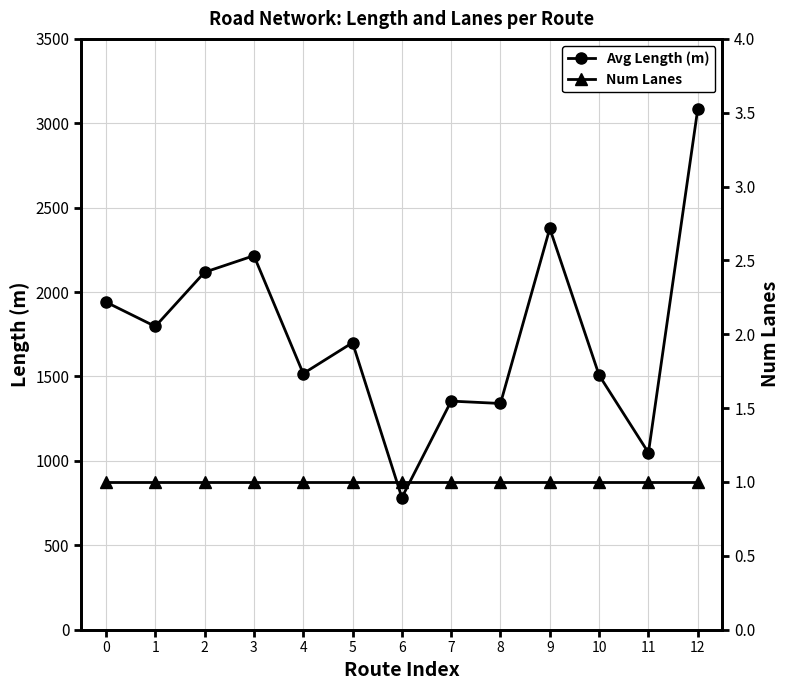

True or false: Avg Length (m) and Num Lanes intersect in this chart.

False